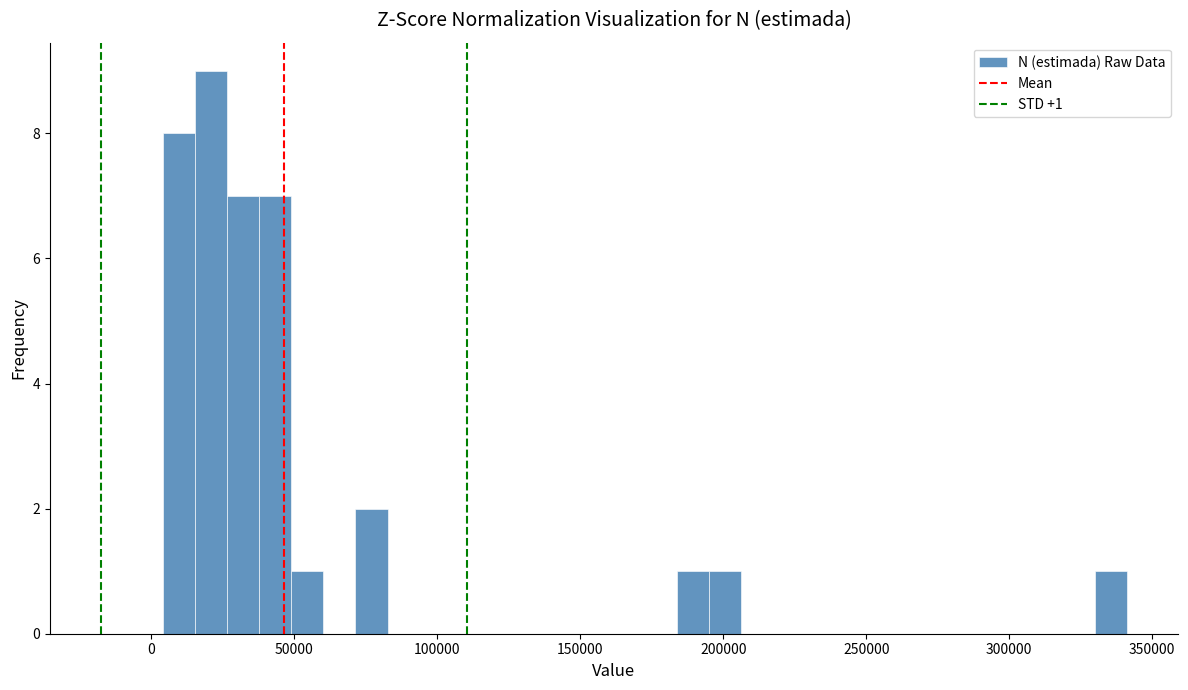

Read against the x-axis, roughly where is the centre of the tallest bar?

20000